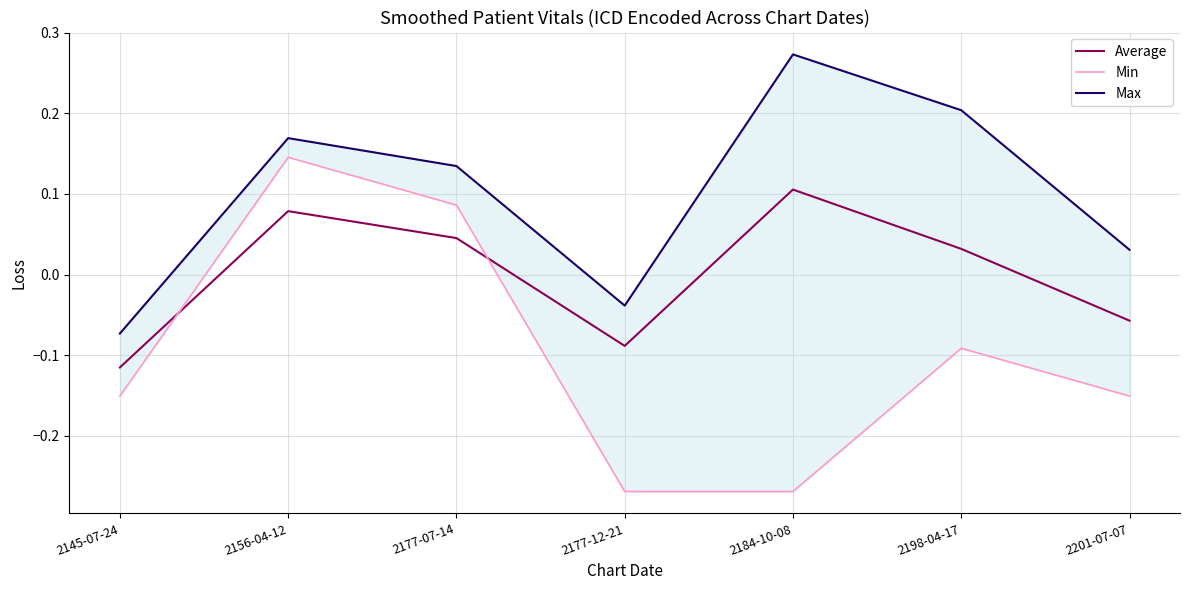

Reading right to left, transcribe all the data shown in this chart.

Average: 2201-07-07=-0.1	2198-04-17=0.0	2184-10-08=0.1	2177-12-21=-0.1	2177-07-14=0.0	2156-04-12=0.1	2145-07-24=-0.1
Min: 2201-07-07=-0.2	2198-04-17=-0.1	2184-10-08=-0.3	2177-12-21=-0.3	2177-07-14=0.1	2156-04-12=0.1	2145-07-24=-0.2
Max: 2201-07-07=0.0	2198-04-17=0.2	2184-10-08=0.3	2177-12-21=-0.0	2177-07-14=0.1	2156-04-12=0.2	2145-07-24=-0.1